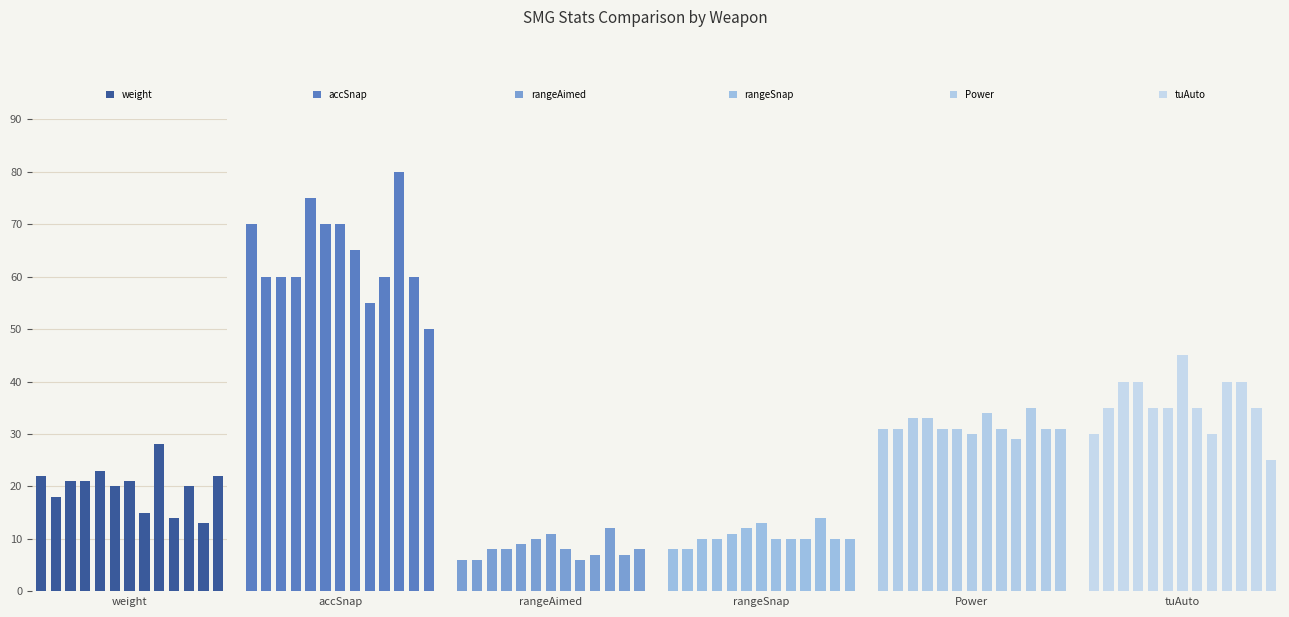

What is the difference between the highest and lowest values at 2?

52